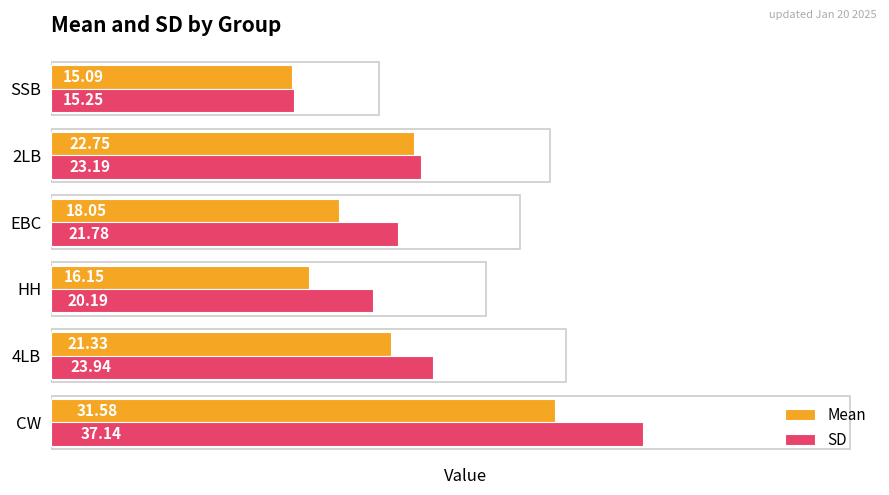

Which category has the lowest value in the Mean series?

SSB